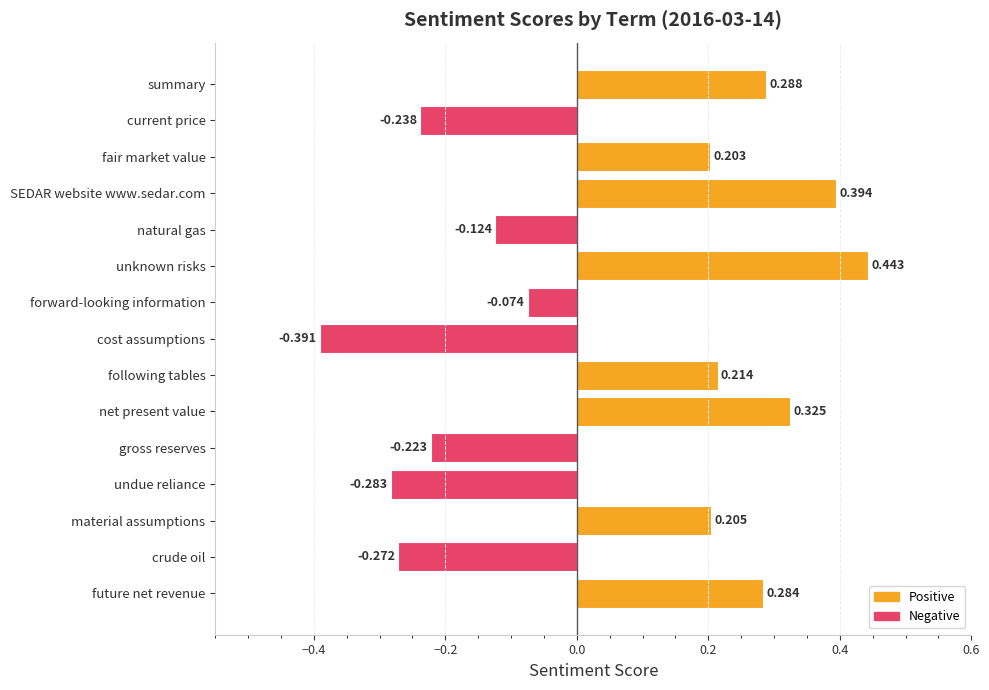

List the labels in order of value, largest first.

unknown risks, SEDAR website www.sedar.com, net present value, summary, future net revenue, following tables, material assumptions, fair market value, forward-looking information, natural gas, gross reserves, current price, crude oil, undue reliance, cost assumptions